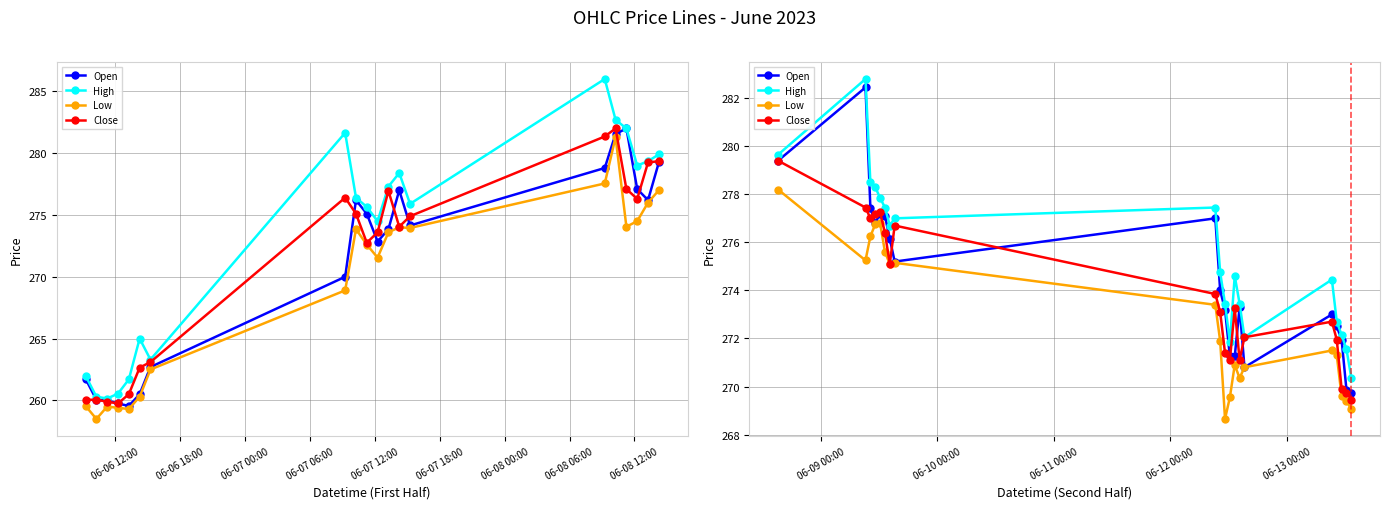

True or false: High and Open intersect in this chart.

False